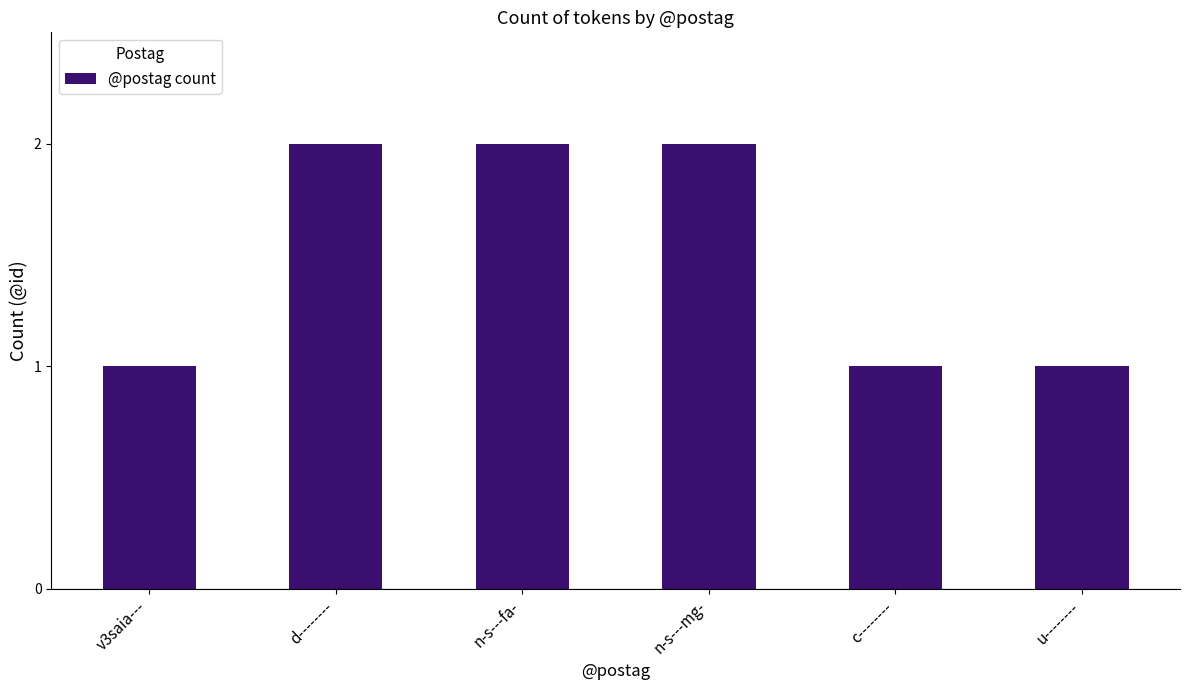

What is the smallest value displayed?

1